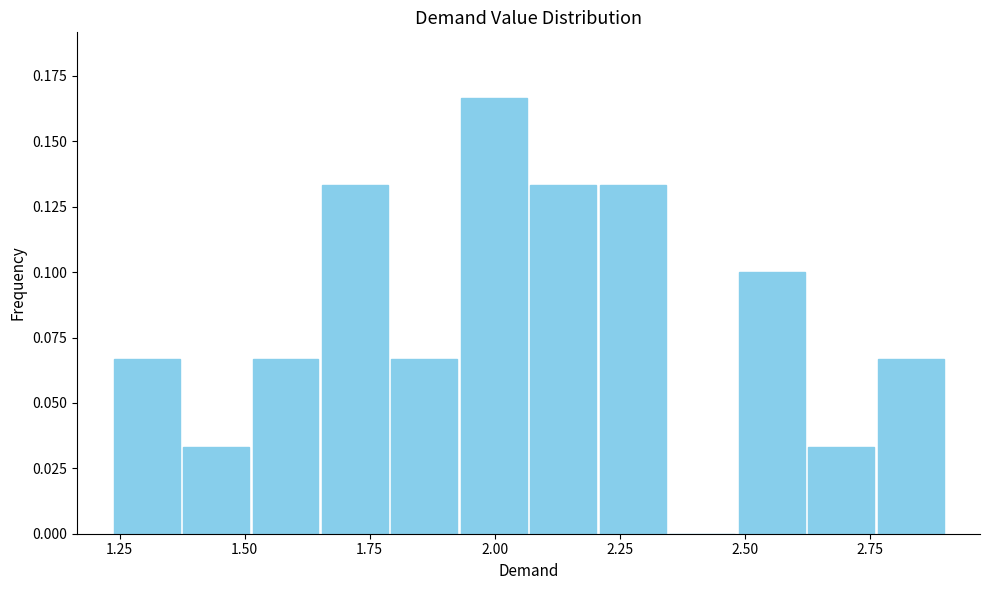

Read against the x-axis, roughly where is the centre of the tallest bar?

2.00